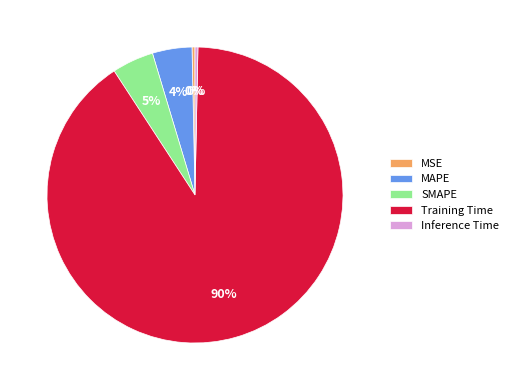

To the nearest percent, what is the combined percentage of MAPE and Training Time?

95%